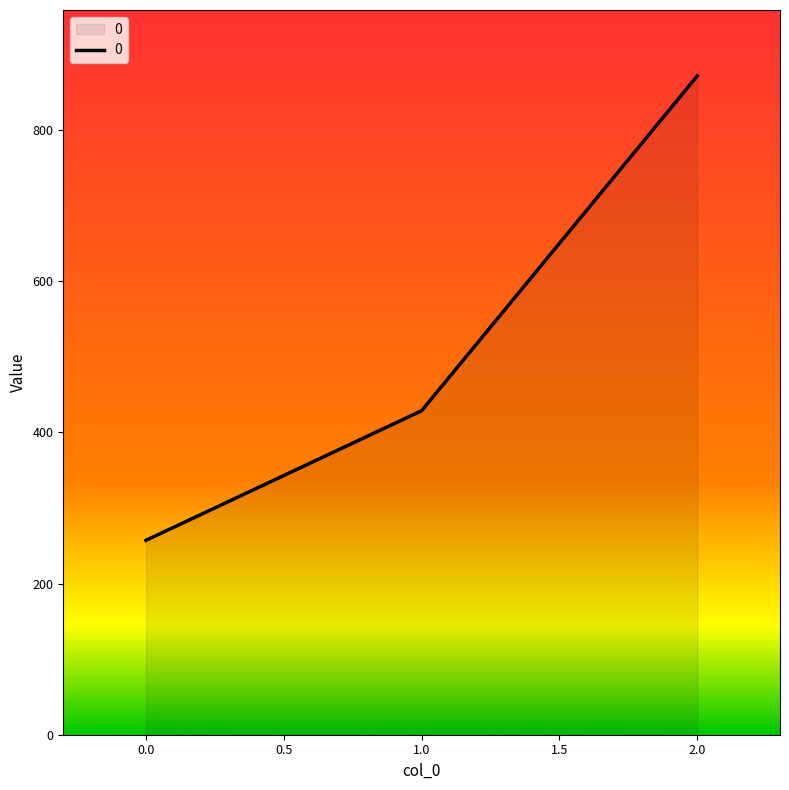

The chart shows a value of 257.1 at 0.0. True or false?

True